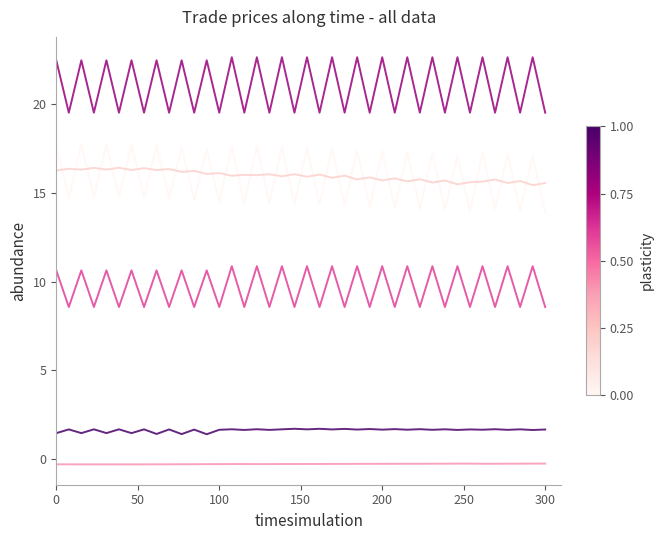

What is the maximum value shown in the chart?

22.7